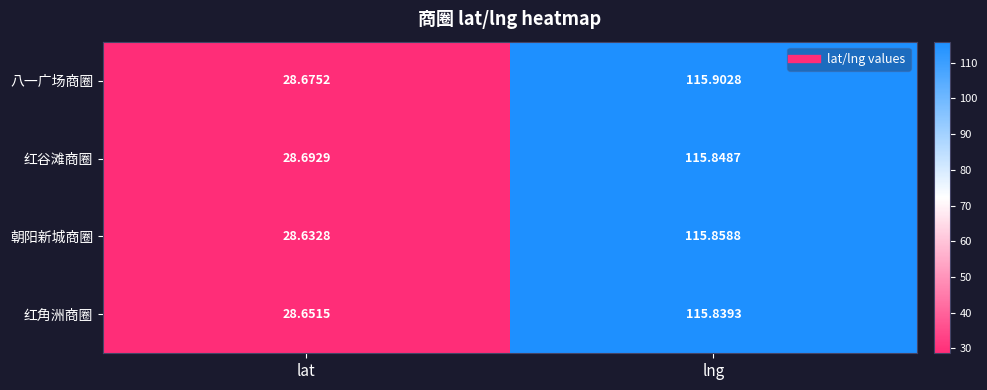

At which category is the sum across all series the highest?

lng